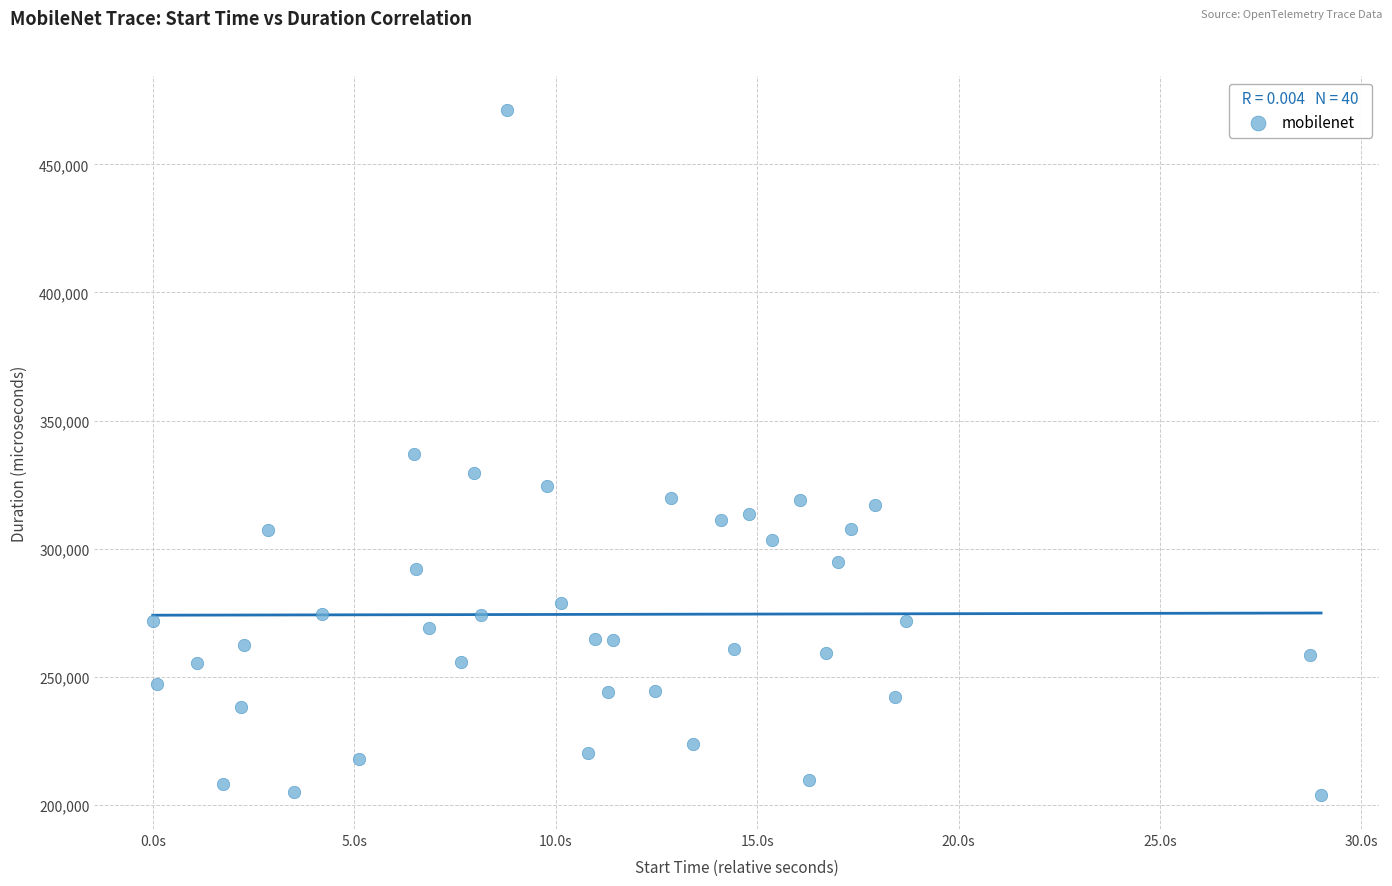

What is the range of Y values (max minus min)?

267191